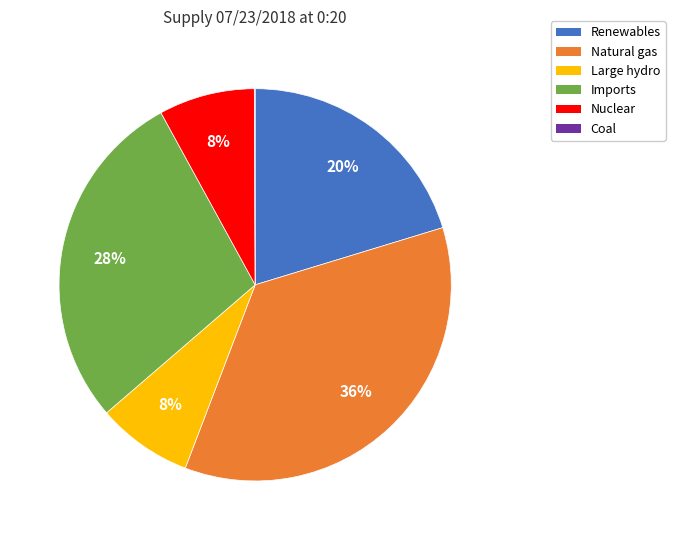

Is there a majority slice in this chart?

No